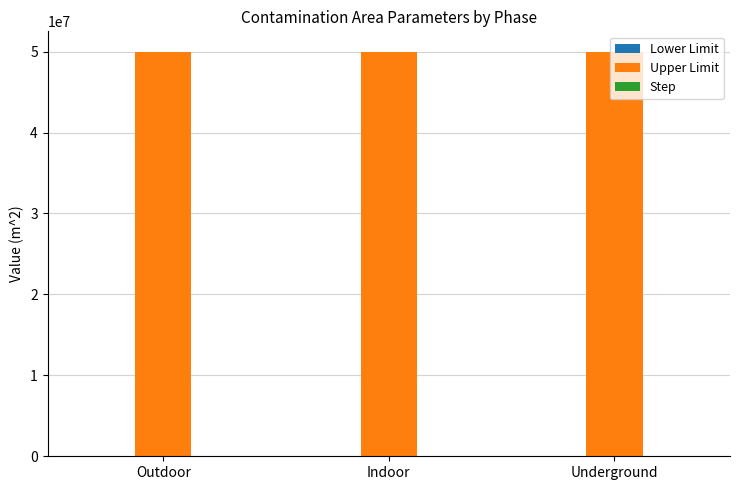

The Upper Limit series shows 14496650 at Underground. True or false?

False